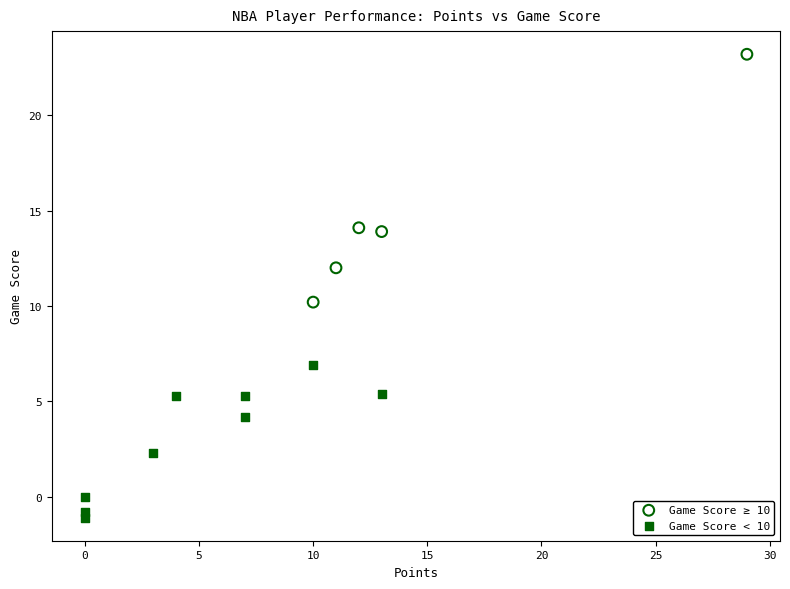

Which series contains the lowest Y value?

Game Score < 10